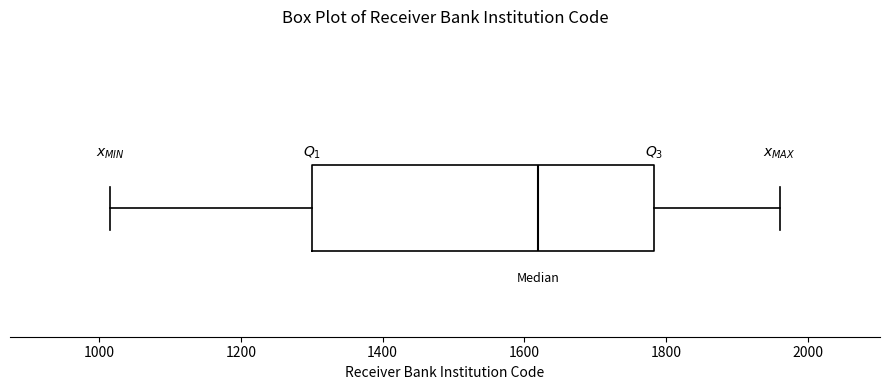

Transcribe this box plot: give where the median line is, the range the box spans, and where the two whiskers end, as read against the x-axis. The values are not printed on the chart, so give them approximately, as read against the axis.

median 1620, box 1300 to 1780, whiskers 1020 to 1960